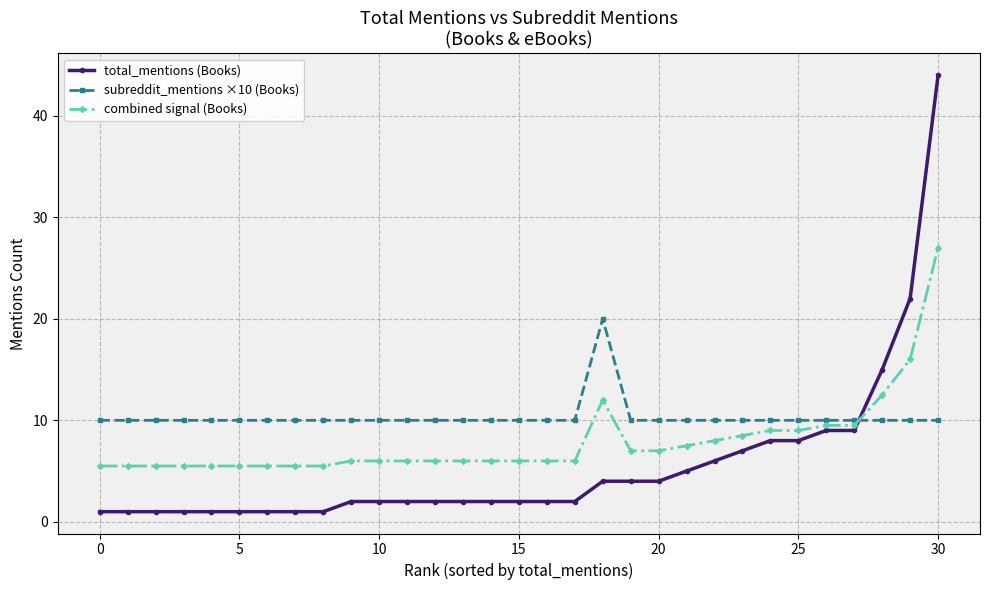

List the series in order of their peak value, lowest first.

subreddit_mentions ×10 (Books), combined signal (Books), total_mentions (Books)